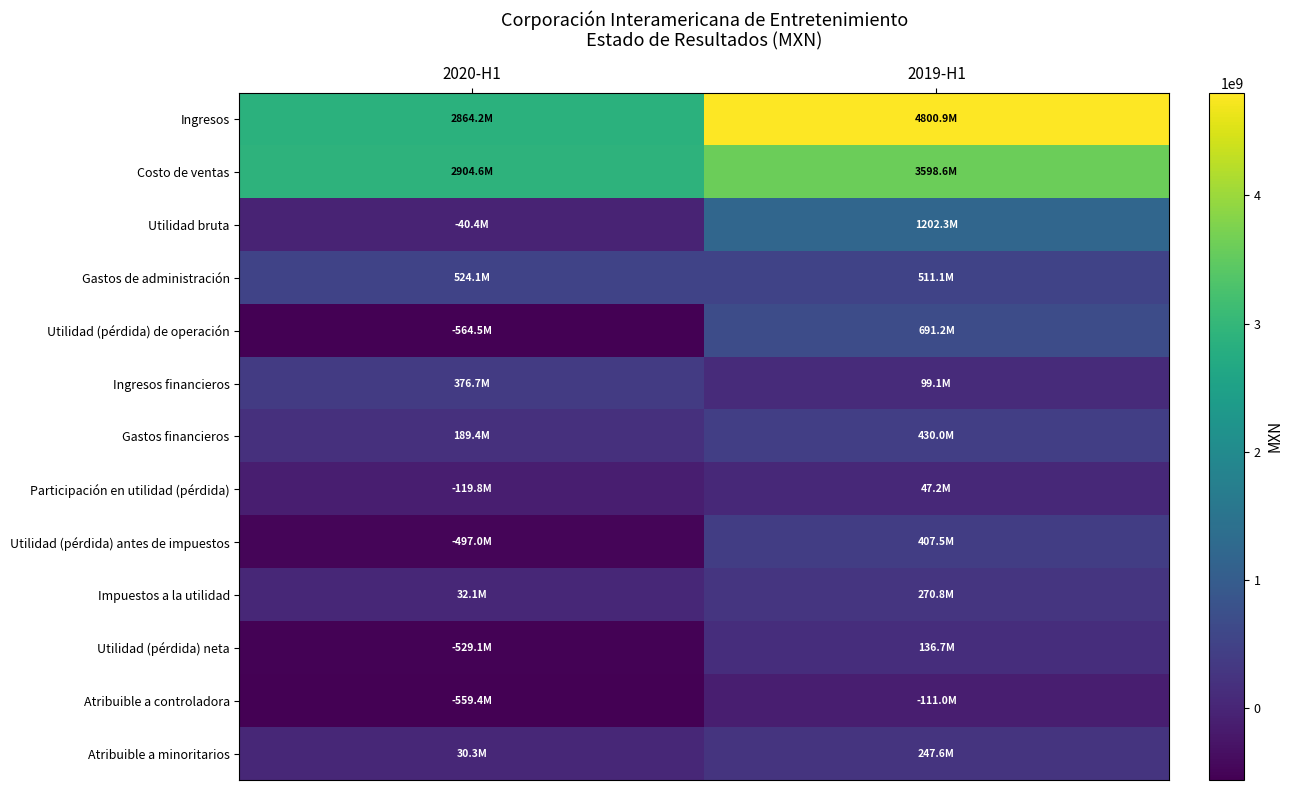

Reading left to right, what are all the values shown in this chart?

Ingresos: 2020-H1=2864172000	2019-H1=4800904000
Costo de ventas: 2020-H1=2904606000	2019-H1=3598584000
Utilidad bruta: 2020-H1=-40434000	2019-H1=1202320000
Gastos de administración: 2020-H1=524097000	2019-H1=511150000
Utilidad (pérdida) de operación: 2020-H1=-564531000	2019-H1=691170000
Ingresos financieros: 2020-H1=376714000	2019-H1=99114000
Gastos financieros: 2020-H1=189393000	2019-H1=429965000
Participación en utilidad (pérdida): 2020-H1=-119758000	2019-H1=47199000
Utilidad (pérdida) antes de impuestos: 2020-H1=-496968000	2019-H1=407518000
Impuestos a la utilidad: 2020-H1=32094000	2019-H1=270830000
Utilidad (pérdida) neta: 2020-H1=-529062000	2019-H1=136688000
Atribuible a controladora: 2020-H1=-559407000	2019-H1=-110951000
Atribuible a minoritarios: 2020-H1=30345000	2019-H1=247639000